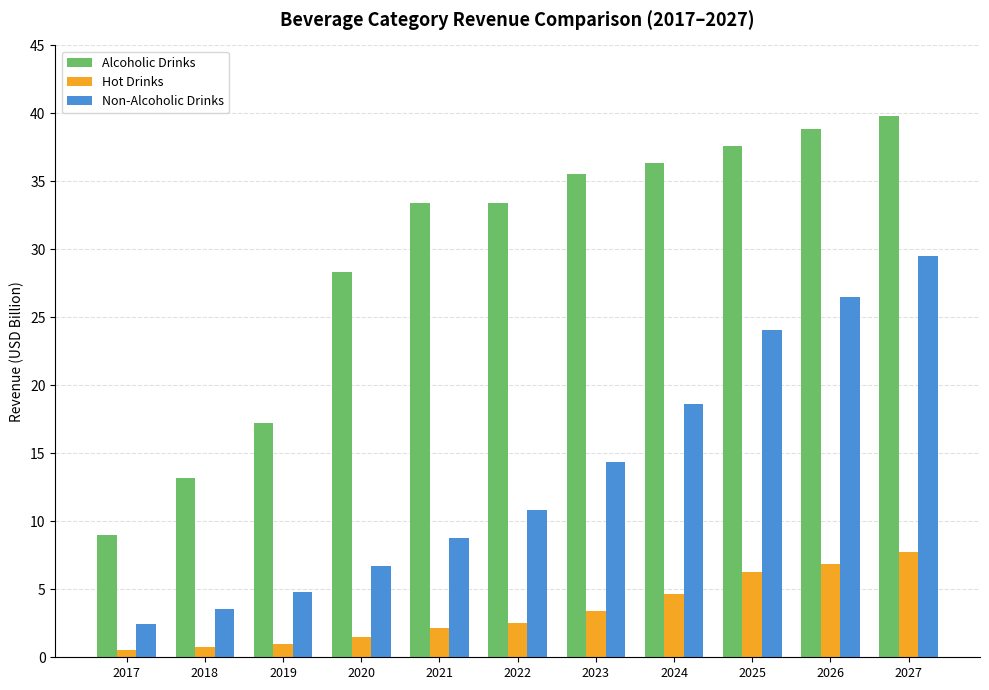

Is the value of Hot Drinks at 2017 greater than the value of Alcoholic Drinks at 2018?

No